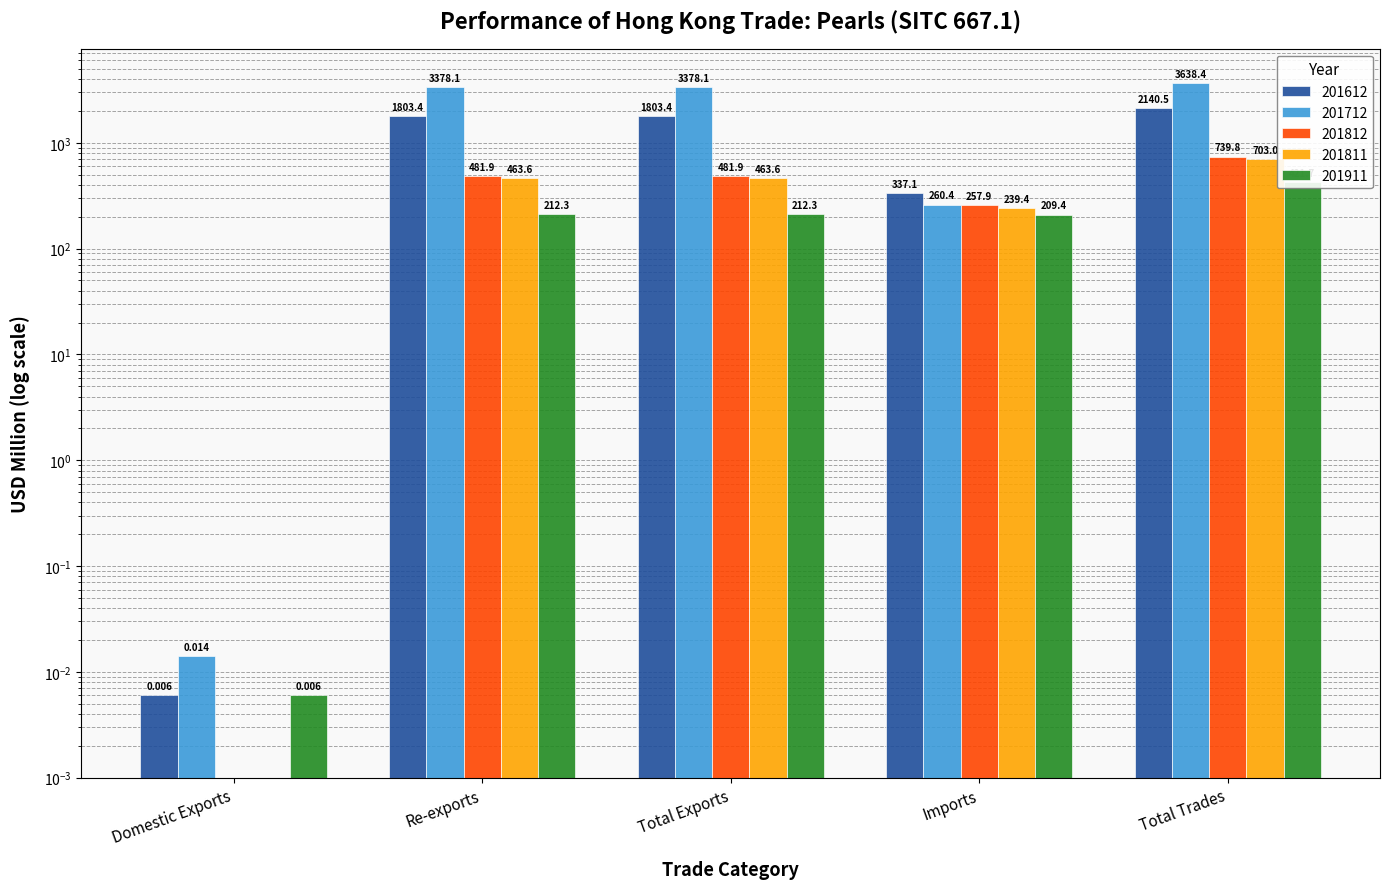

How many bars are there in each group?

5